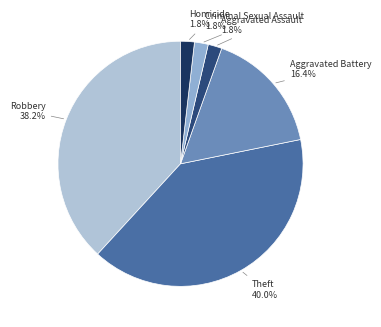

How many slices are in this pie chart?

6